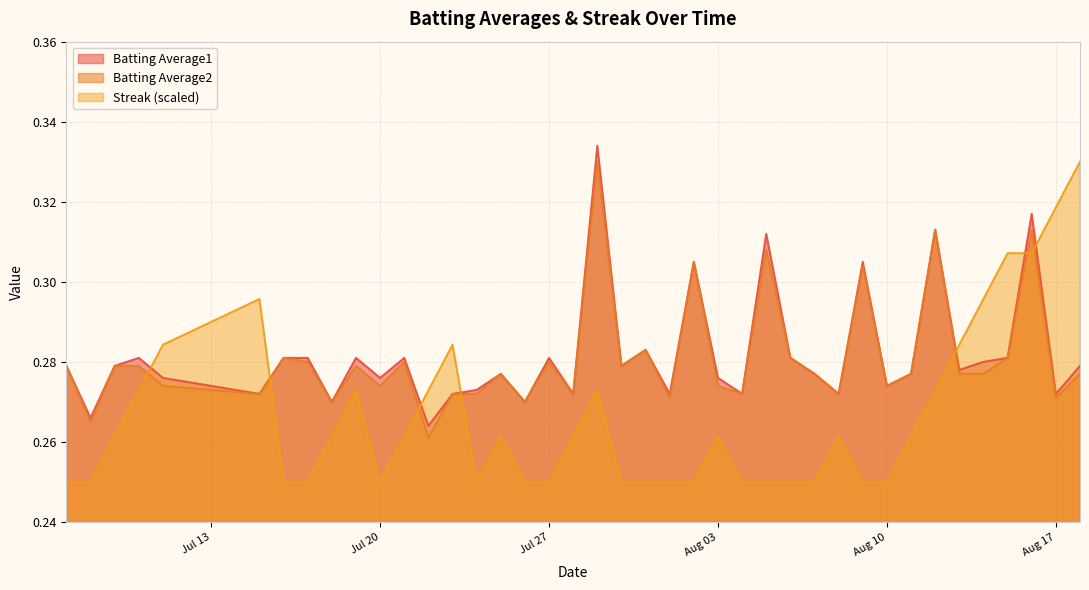

What is the minimum value for Batting Average1?

0.3